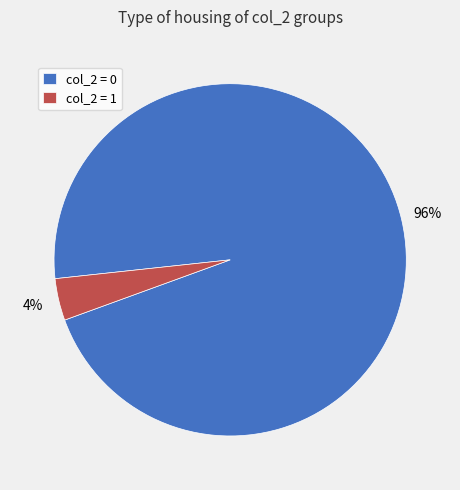

How many slices are in this pie chart?

2